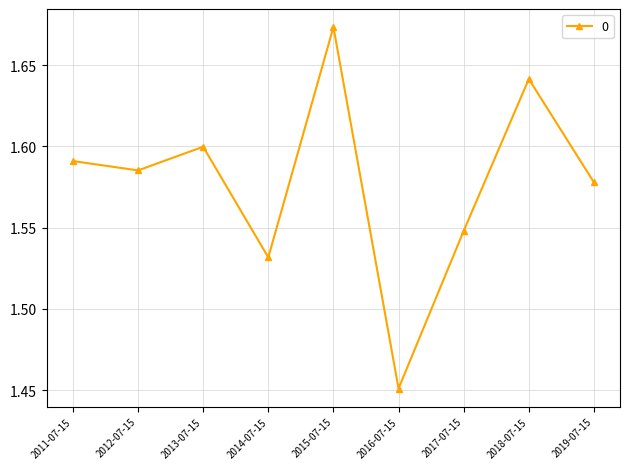

True or false: the data shows 1.0 at 2017-07-15.

False